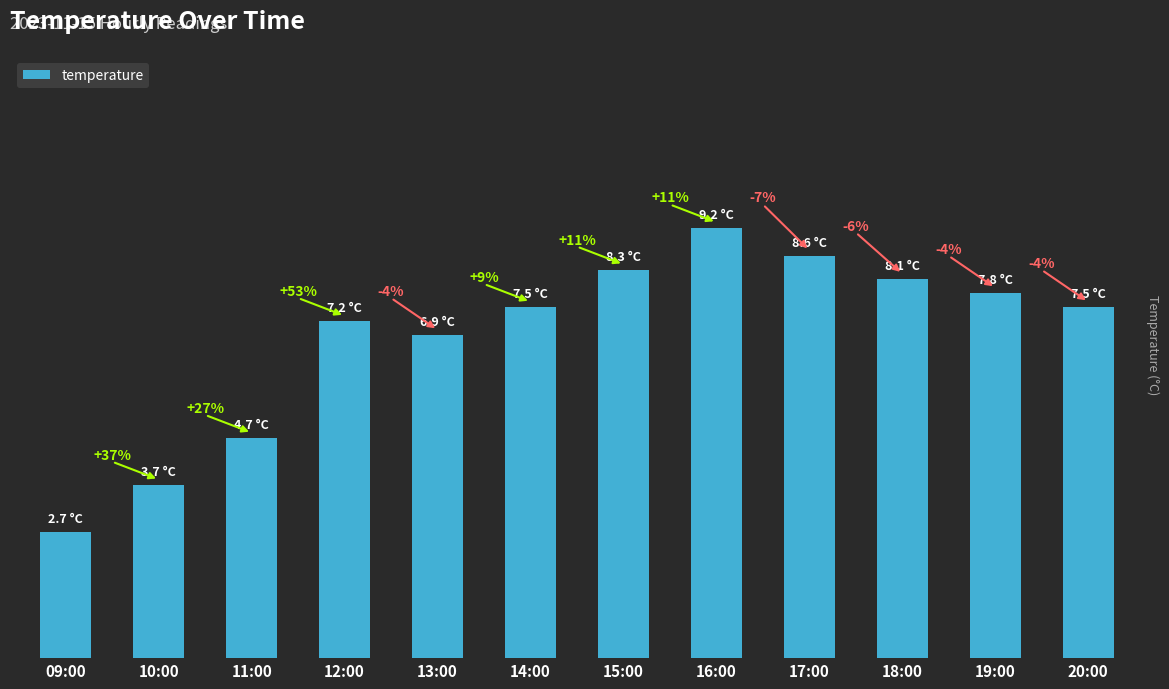

Reading right to left, list all the values displayed in this chart.

20:00=7.5	19:00=7.8	18:00=8.1	17:00=8.6	16:00=9.2	15:00=8.3	14:00=7.5	13:00=6.9	12:00=7.2	11:00=4.7	10:00=3.7	09:00=2.7